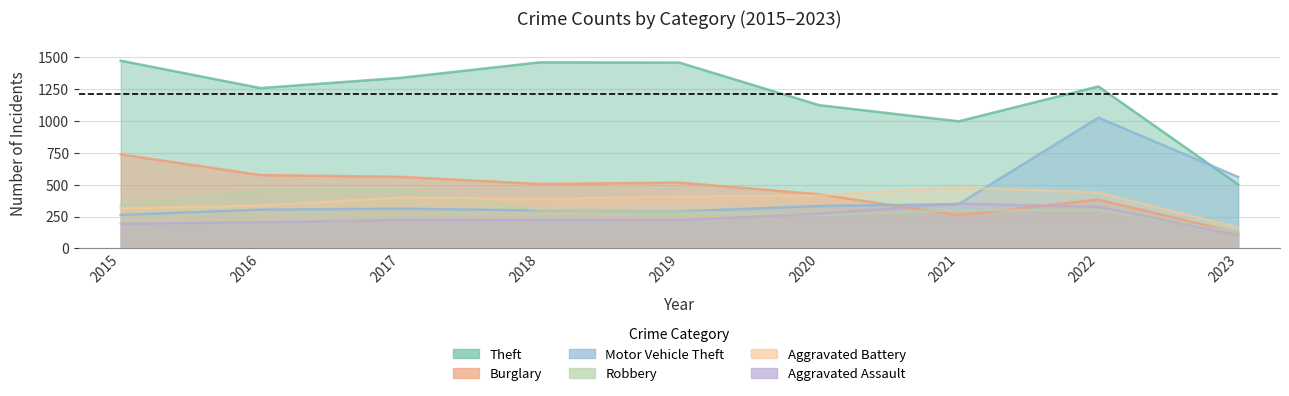

In Theft, how many points are lower than both neighbors (excluding endpoints)?

2